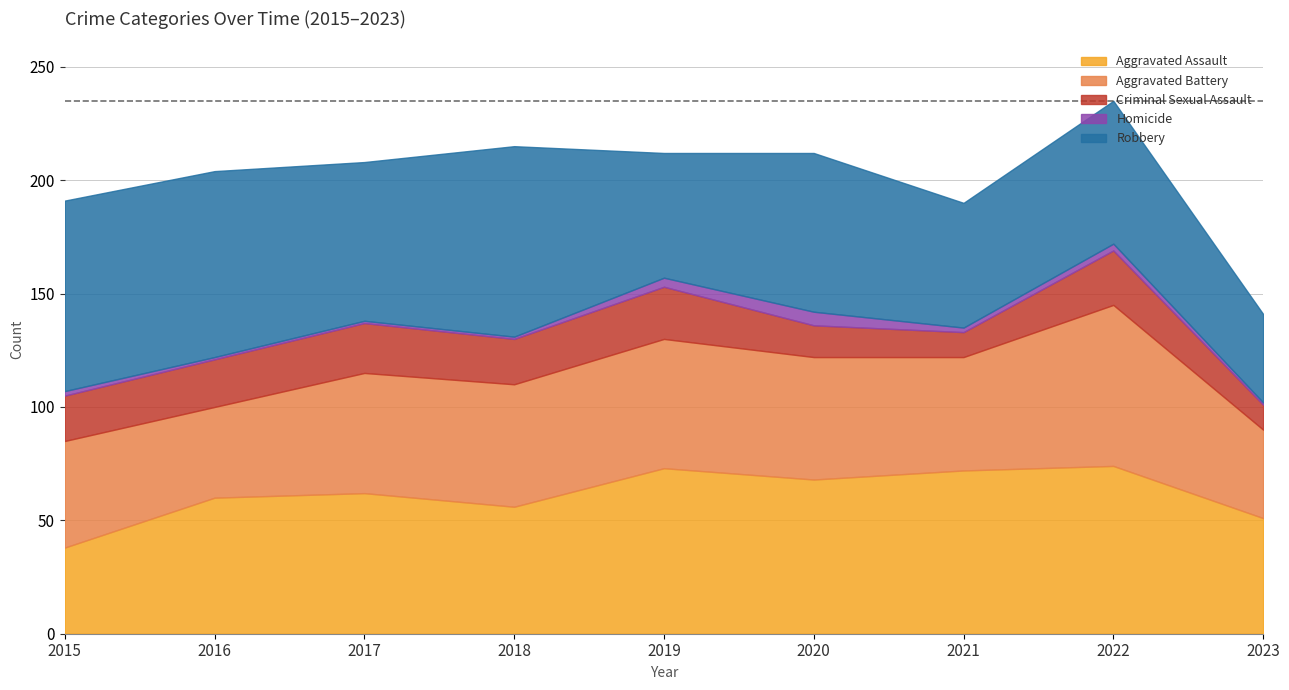

Which series has the largest total across all categories?

Robbery